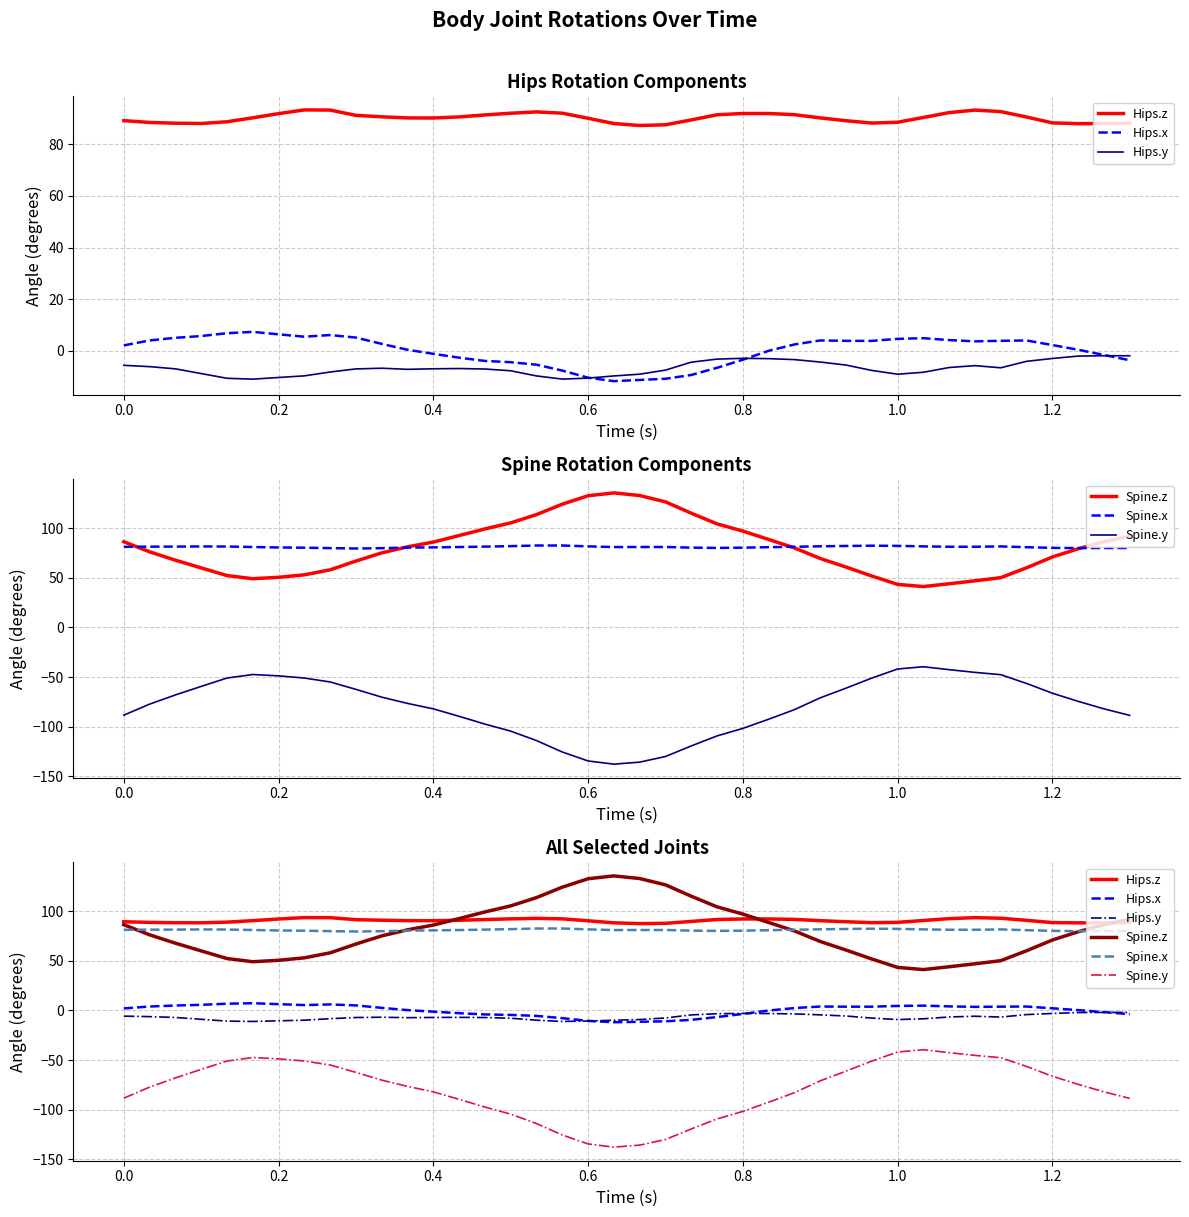

Reading left to right, what are all the values shown in this chart?

Hips.z: 89.3	88.6	88.3	88.2	88.8	90.4	92.0	93.4	93.4	91.3	90.7	90.3	90.3	90.7	91.5	92.1	92.6	92.1	90.2	88.1	87.4	87.6	89.5	91.5	92.0	92.0	91.6	90.3	89.2	88.3	88.6	90.5	92.4	93.4	92.8	90.7	88.4	88.1	88.1	88.3
Hips.x: 2.0	3.9	4.9	5.6	6.7	7.3	6.3	5.4	6.0	5.0	2.6	0.3	-1.3	-2.8	-4.0	-4.5	-5.5	-7.8	-10.5	-11.9	-11.4	-11.0	-9.5	-6.7	-3.6	-0.1	2.4	3.9	3.8	3.8	4.5	4.8	4.1	3.6	3.8	3.9	2.1	0.3	-1.7	-3.8
Hips.y: -5.7	-6.2	-7.1	-8.9	-10.8	-11.1	-10.5	-9.8	-8.3	-7.1	-6.9	-7.3	-7.1	-7.0	-7.2	-7.8	-9.9	-11.1	-10.7	-9.9	-9.2	-7.6	-4.5	-3.3	-3.0	-3.1	-3.5	-4.5	-5.6	-7.7	-9.2	-8.4	-6.6	-5.9	-6.7	-4.2	-3.1	-2.2	-2.0	-2.0
Spine.z: 86.2	76.1	67.7	59.9	52.2	49.0	50.4	52.9	57.9	66.8	75.0	81.1	85.9	92.4	99.1	105.2	113.5	124.0	132.5	135.4	132.7	126.4	114.9	104.2	96.9	88.5	80.0	69.4	60.8	51.7	43.3	41.1	43.9	46.9	50.1	60.0	70.8	79.1	86.2	91.9
Spine.x: 81.1	81.3	81.3	81.5	81.4	80.9	80.5	80.2	79.8	79.4	79.7	80.3	80.6	80.9	81.3	81.8	82.4	82.4	81.6	80.9	80.9	80.9	80.3	80.0	80.2	80.7	81.2	81.6	82.0	82.2	82.0	81.5	81.2	81.2	81.5	80.7	80.1	79.8	79.9	79.9
Spine.y: -88.3	-77.2	-67.9	-59.4	-50.9	-47.4	-48.7	-50.9	-54.9	-62.3	-70.2	-76.5	-81.9	-89.5	-97.3	-104.4	-113.9	-125.4	-134.4	-137.6	-135.6	-129.9	-119.3	-109.2	-101.6	-92.4	-82.8	-70.9	-61.1	-51.0	-41.9	-39.6	-42.5	-45.2	-47.6	-56.4	-66.2	-74.4	-81.9	-88.5